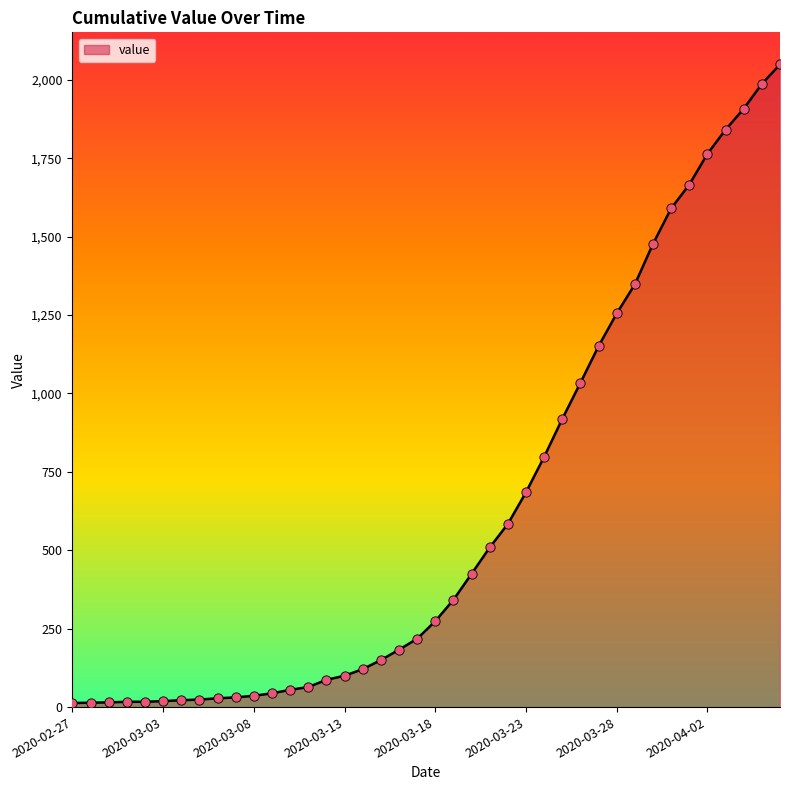

What is the greatest value displayed?

2049